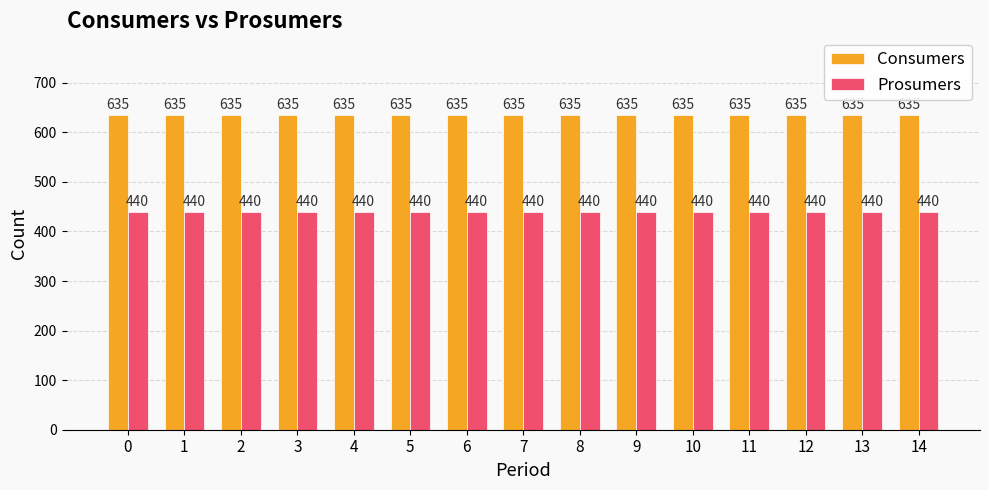

The value of Consumers at 14 is 386. True or false?

False